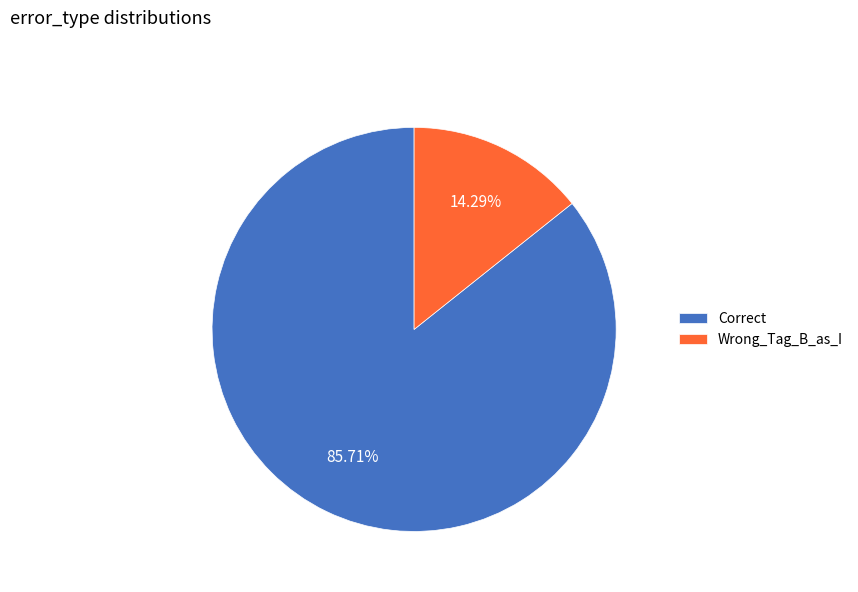

Which has a higher value, Correct or Wrong_Tag_B_as_I?

Correct